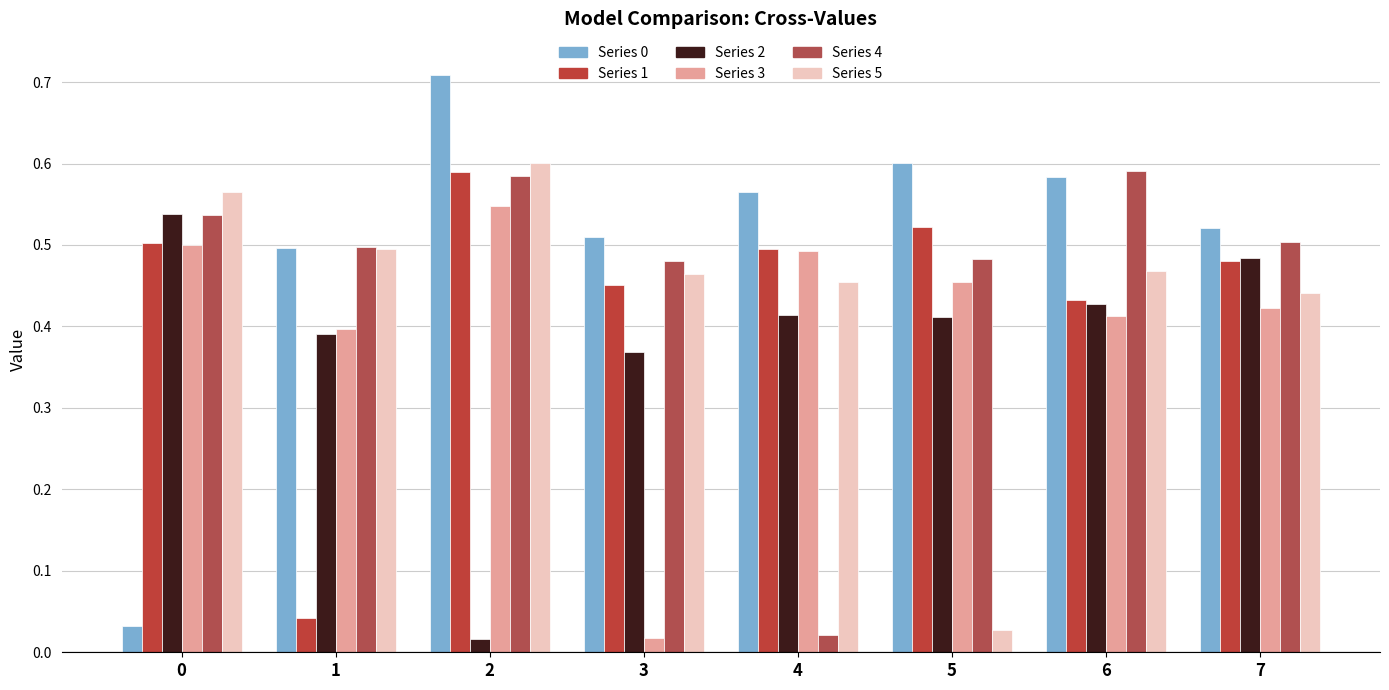

How many distinct data groups are displayed?

6